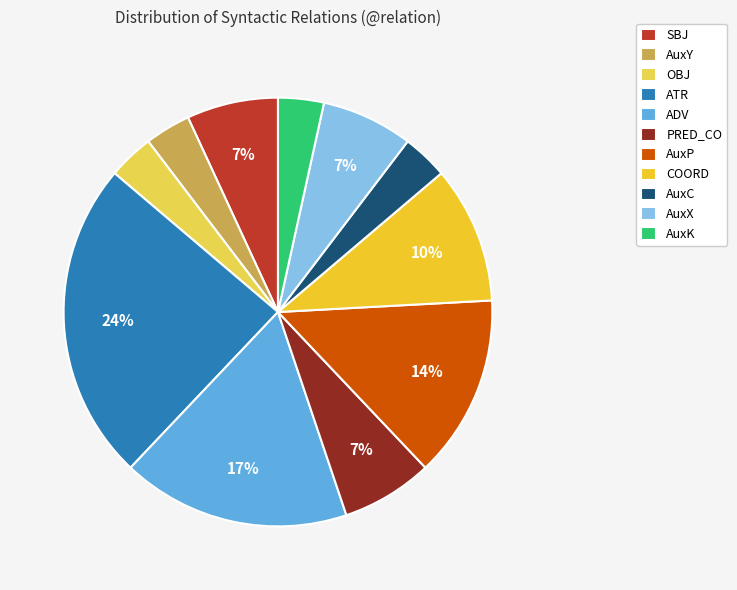

How much of the chart is everything except AuxK?

96.6%